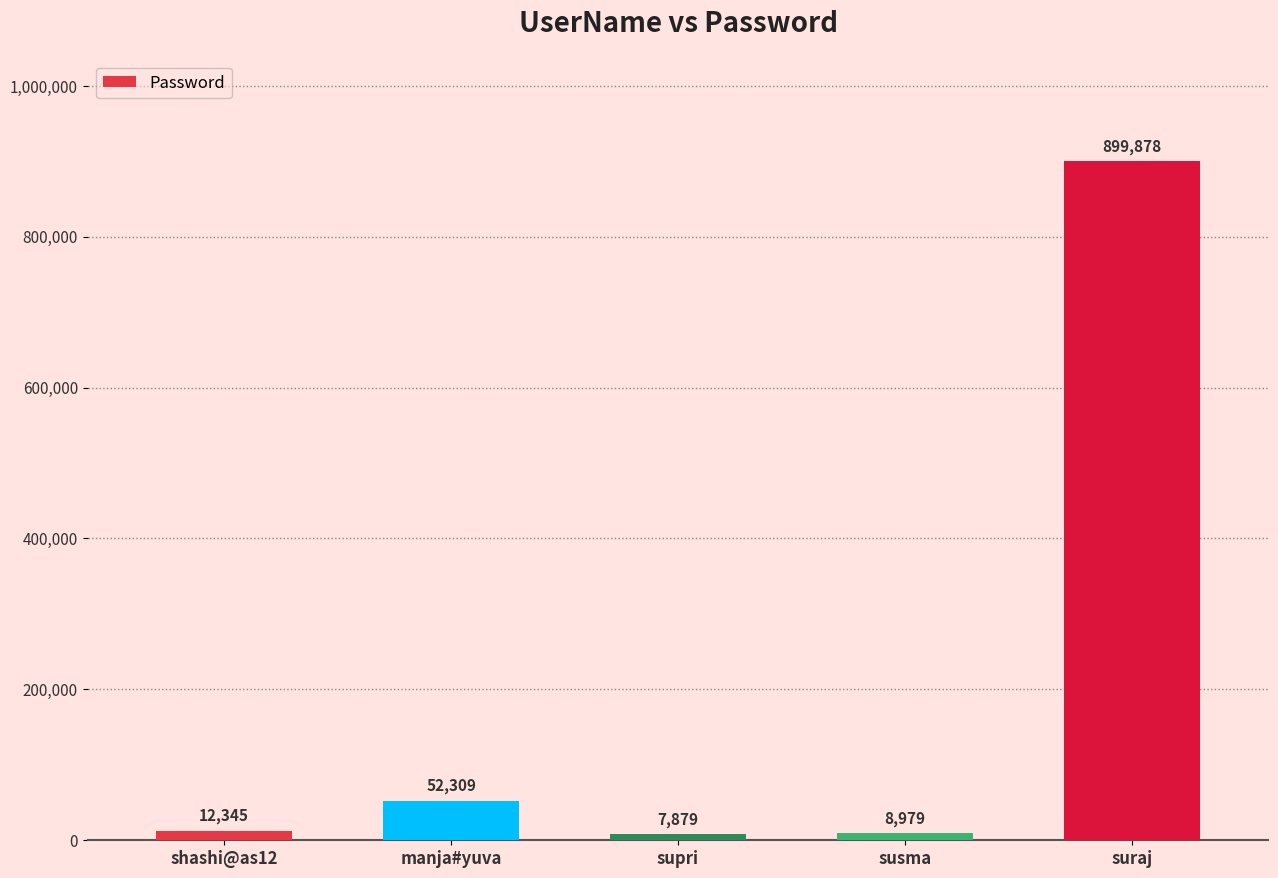

Which has a higher value, manja#yuva or shashi@as12?

manja#yuva